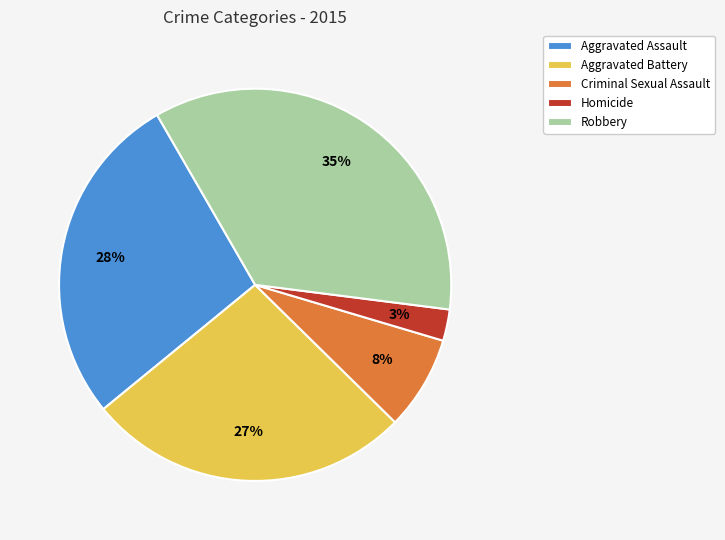

To the nearest percent, what percentage of the pie is Homicide?

3%